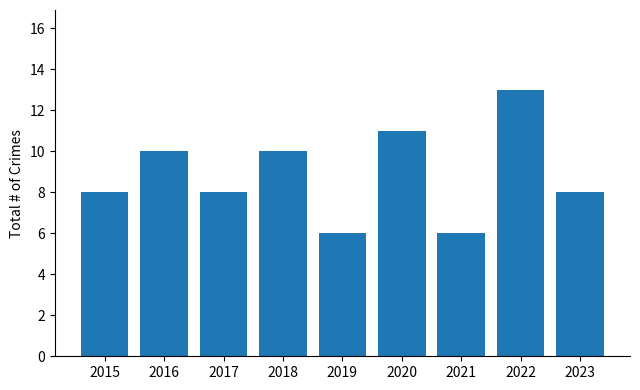

Is it true that the value at 2018 is 10?

True